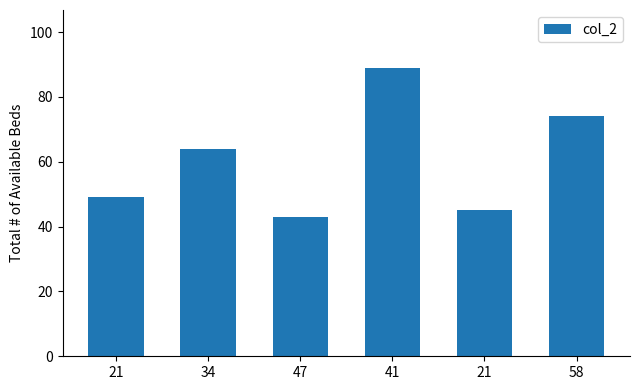

Does the chart contain any negative values?

No